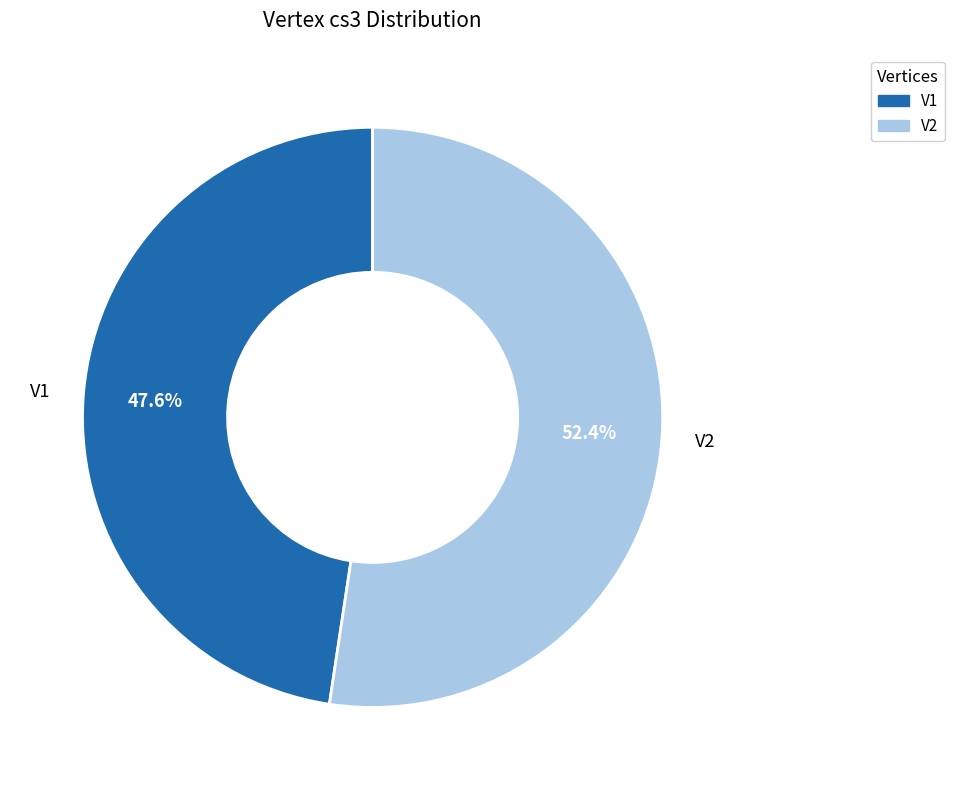

What is the ratio of the value at V1 to the value at V2?

0.9